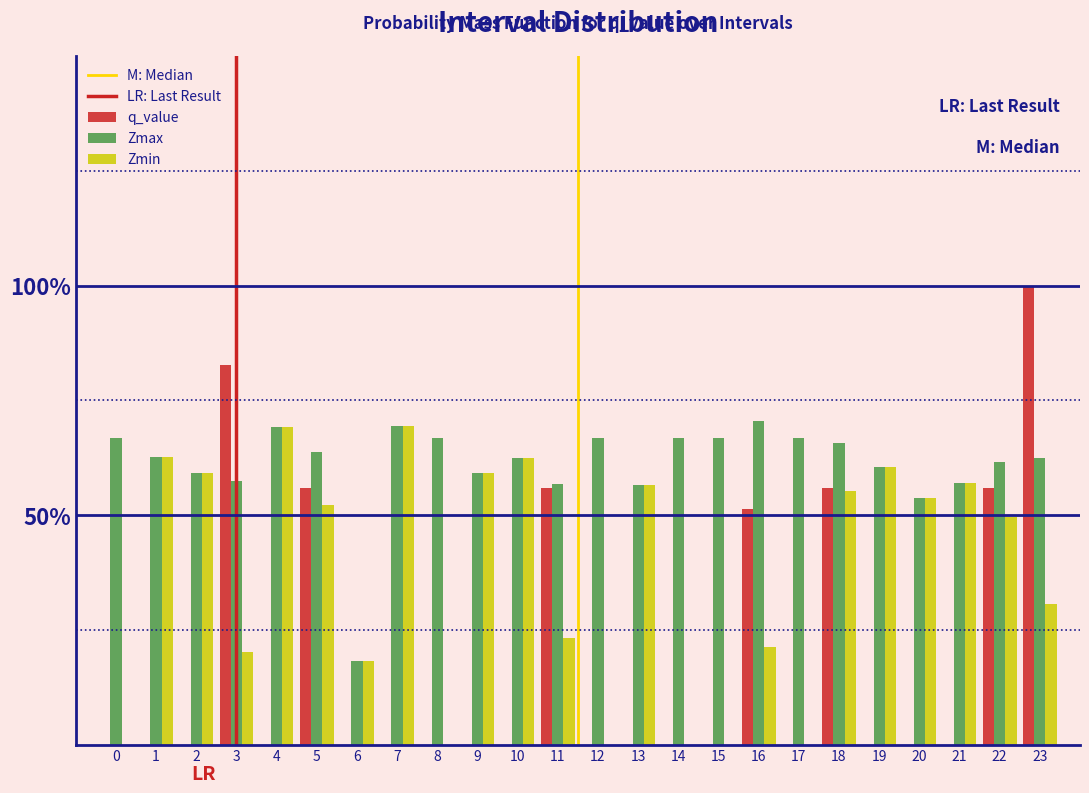

Are the bars grouped side by side (vs. stacked)?

Yes